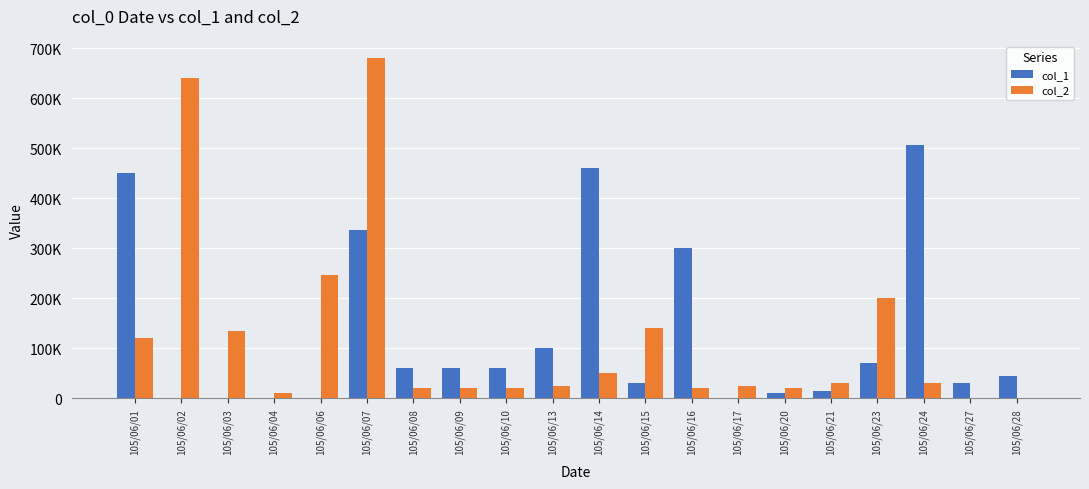

Are the bars horizontal?

No